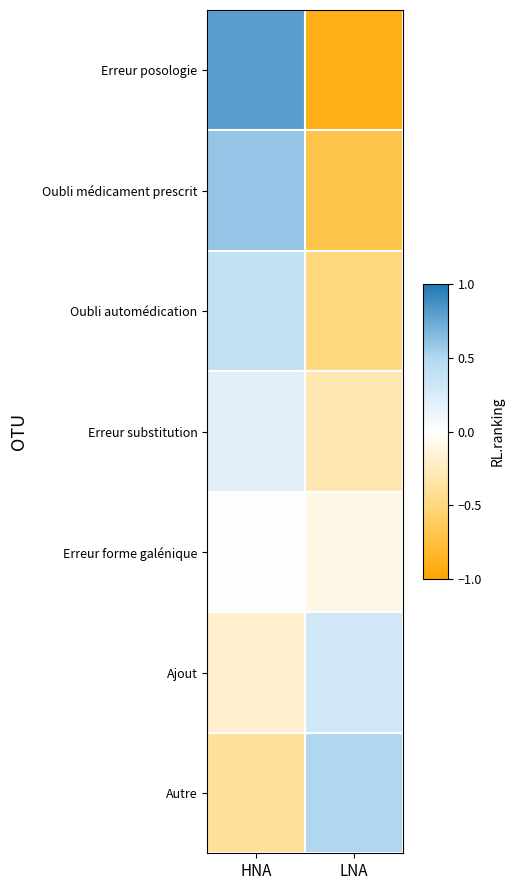

At which category does the chart reach its minimum across all series?

LNA